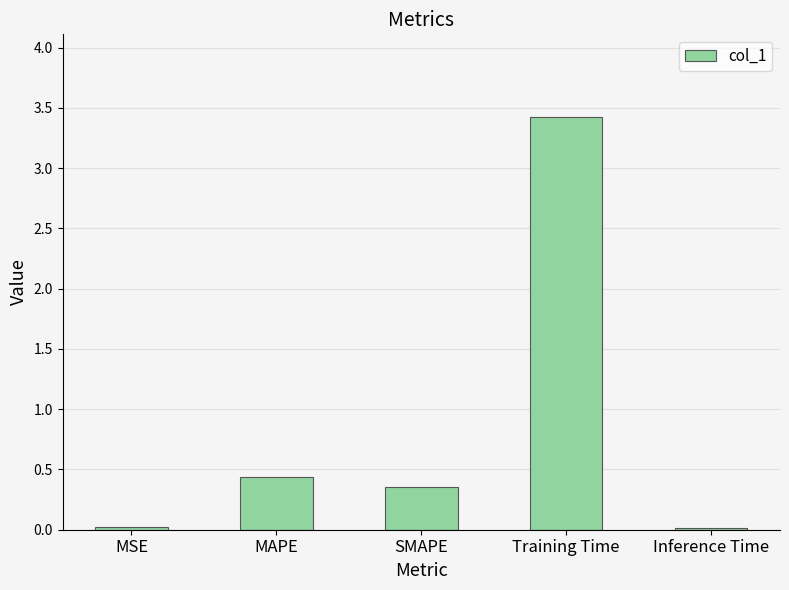

Which has a higher value, MAPE or Inference Time?

MAPE